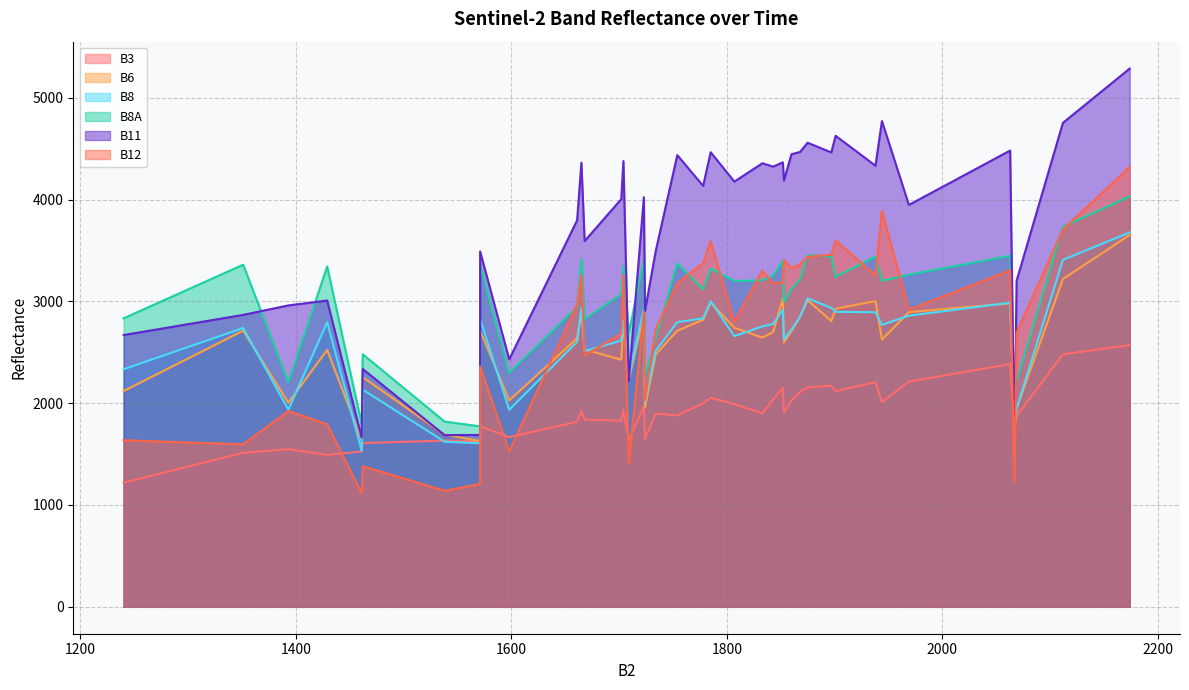

True or false: B12 has more than 2 interior local peaks.

True